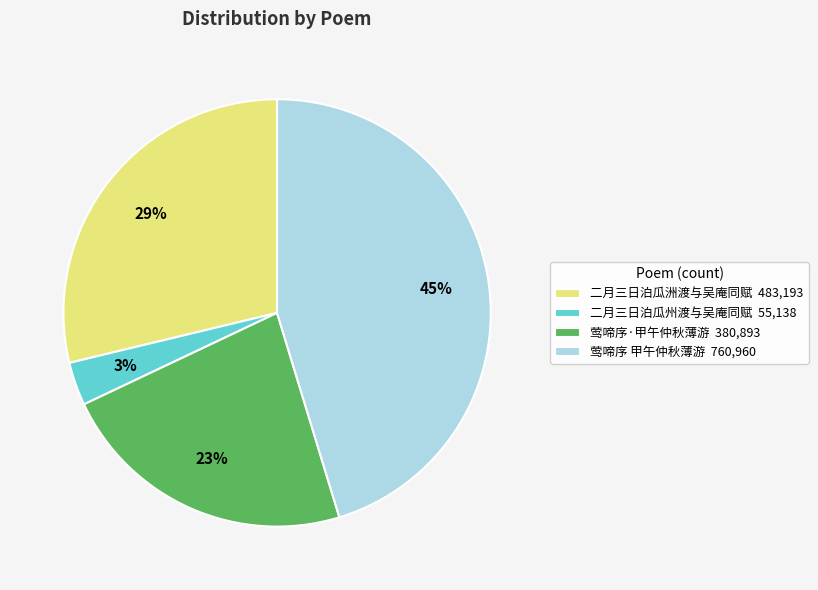

Rank the categories by value from lowest to highest.

二月三日泊瓜州渡与吴庵同赋 55,138, 莺啼序·甲午仲秋薄游 380,893, 二月三日泊瓜洲渡与吴庵同赋 483,193, 莺啼序 甲午仲秋薄游 760,960